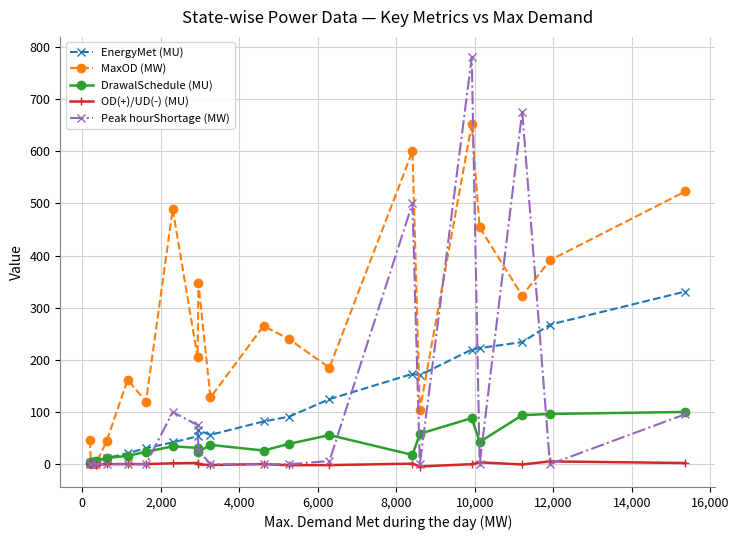

True or false: MaxOD (MW) and Peak hourShortage (MW) cross at least once.

True